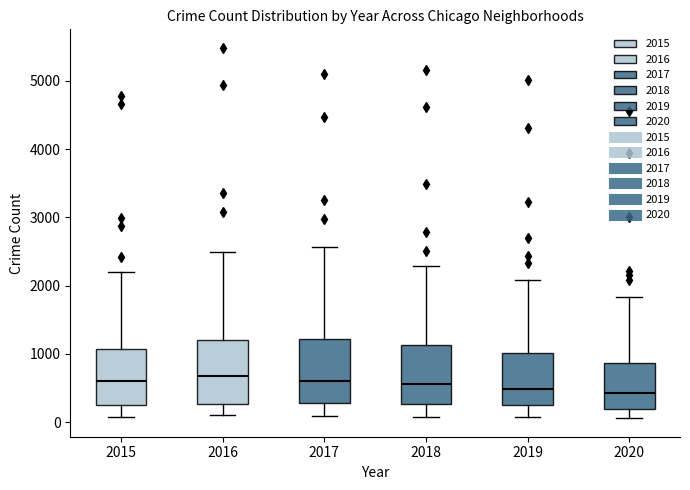

Where does the lower whisker of the box at x = 2020 end on the y-axis? The values are not printed on the chart, so give them approximately, as read against the axis.

100